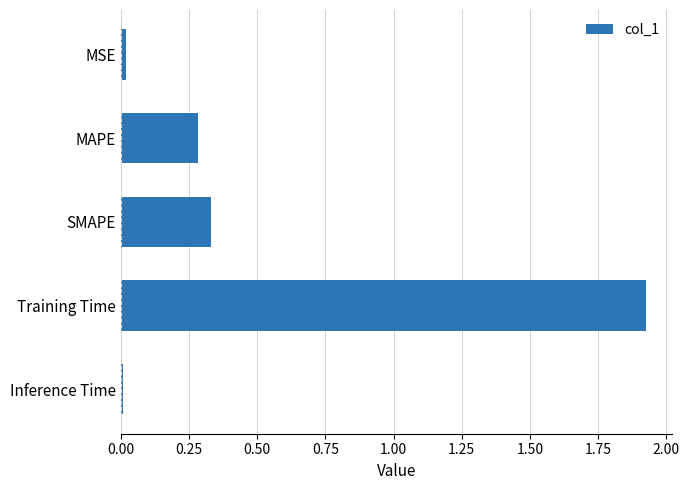

How many bars are there in total?

5